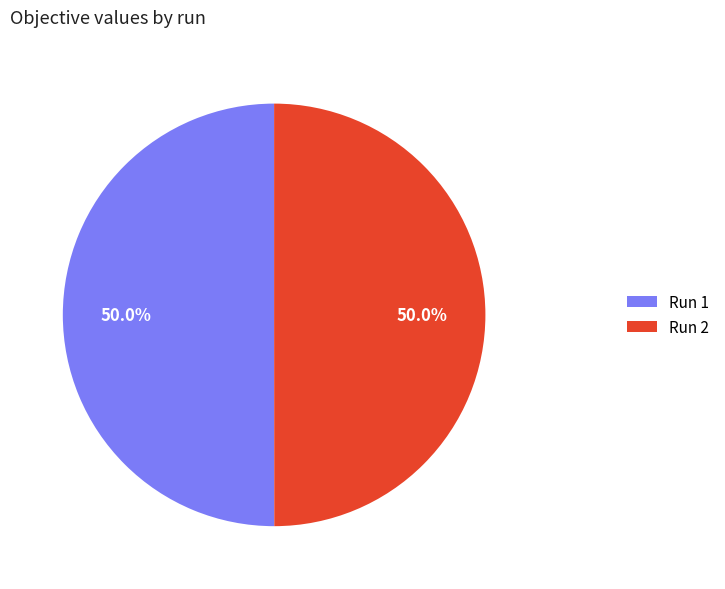

Combined, what portion of the pie is Run 2 and Run 1?

100.0%